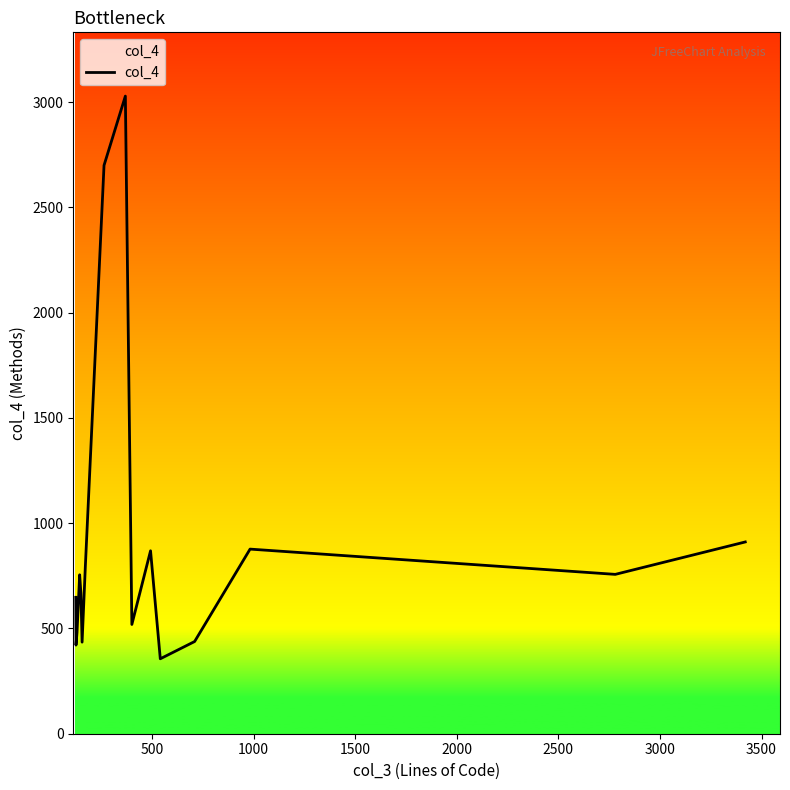

What is the minimum value shown in the chart?

356